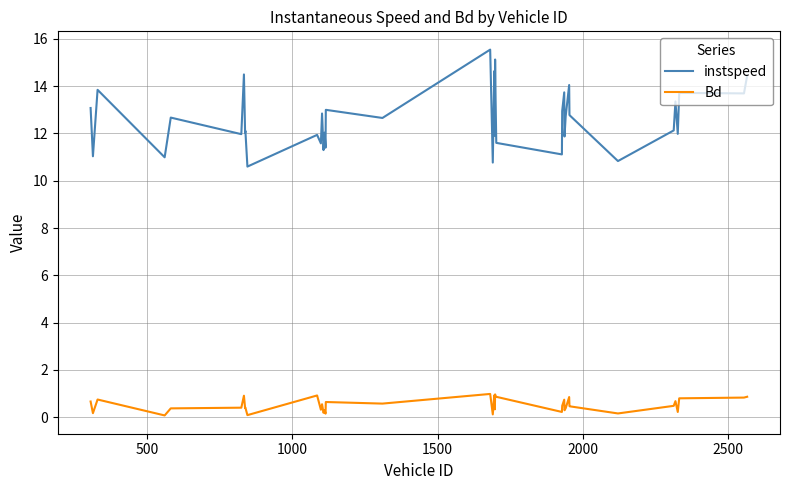

True or false: Bd and instspeed intersect in this chart.

False